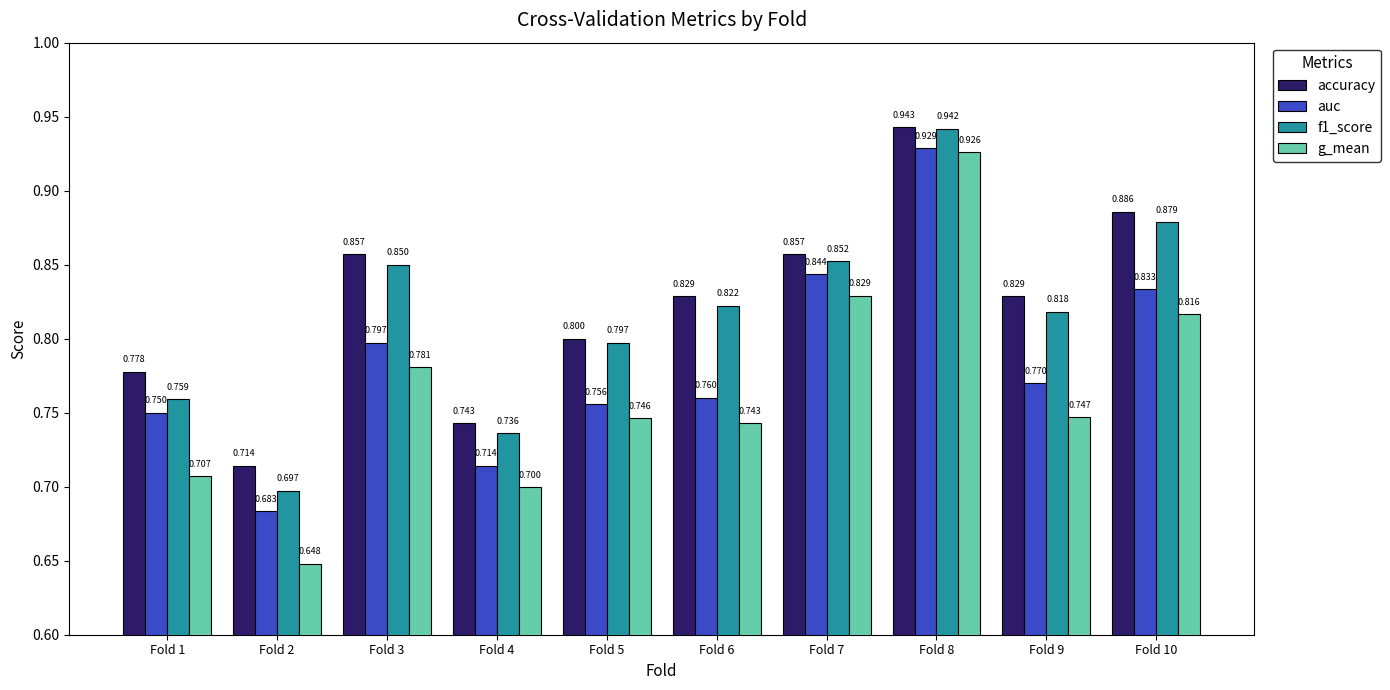

Which series has the largest range (max minus min)?

g_mean